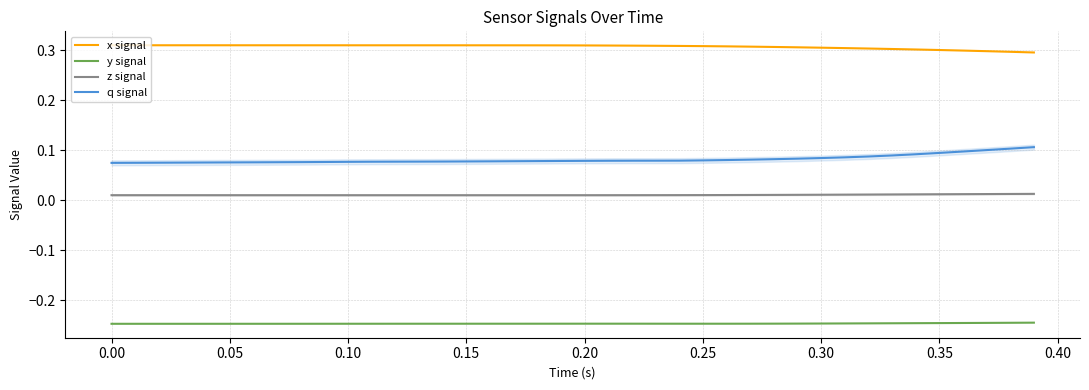

Reading left to right, list all the values displayed in this chart.

x signal: 0.3	0.3	0.3	0.3	0.3	0.3	0.3	0.3	0.3	0.3	0.3	0.3	0.3	0.3	0.3	0.3	0.3	0.3	0.3	0.3	0.3	0.3	0.3	0.3	0.3	0.3	0.3	0.3	0.3	0.3	0.3	0.3	0.3	0.3	0.3	0.3	0.3	0.3	0.3	0.3
y signal: -0.2	-0.2	-0.2	-0.2	-0.2	-0.2	-0.2	-0.2	-0.2	-0.2	-0.2	-0.2	-0.2	-0.2	-0.2	-0.2	-0.2	-0.2	-0.2	-0.2	-0.2	-0.2	-0.2	-0.2	-0.2	-0.2	-0.2	-0.2	-0.2	-0.2	-0.2	-0.2	-0.2	-0.2	-0.2	-0.2	-0.2	-0.2	-0.2	-0.2
z signal: 0.0	0.0	0.0	0.0	0.0	0.0	0.0	0.0	0.0	0.0	0.0	0.0	0.0	0.0	0.0	0.0	0.0	0.0	0.0	0.0	0.0	0.0	0.0	0.0	0.0	0.0	0.0	0.0	0.0	0.0	0.0	0.0	0.0	0.0	0.0	0.0	0.0	0.0	0.0	0.0
q signal: 0.1	0.1	0.1	0.1	0.1	0.1	0.1	0.1	0.1	0.1	0.1	0.1	0.1	0.1	0.1	0.1	0.1	0.1	0.1	0.1	0.1	0.1	0.1	0.1	0.1	0.1	0.1	0.1	0.1	0.1	0.1	0.1	0.1	0.1	0.1	0.1	0.1	0.1	0.1	0.1